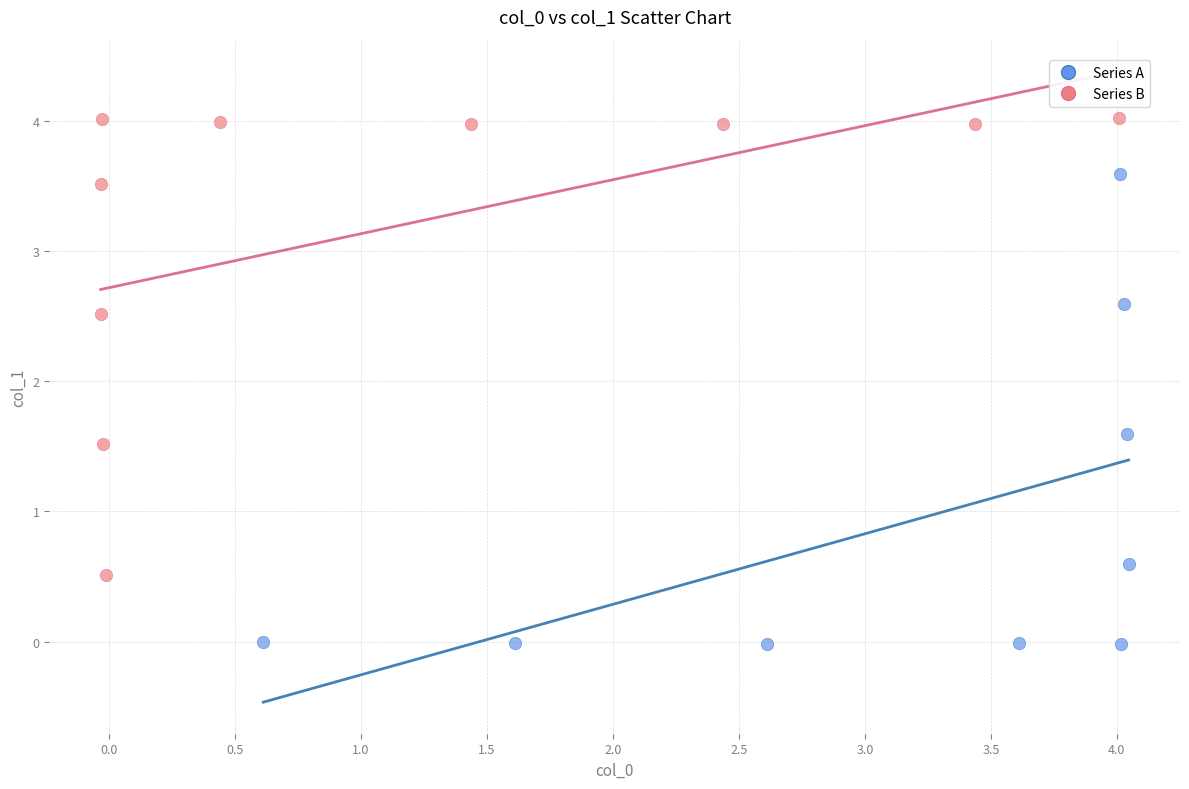

Which series reaches the minimum Y coordinate?

Series A